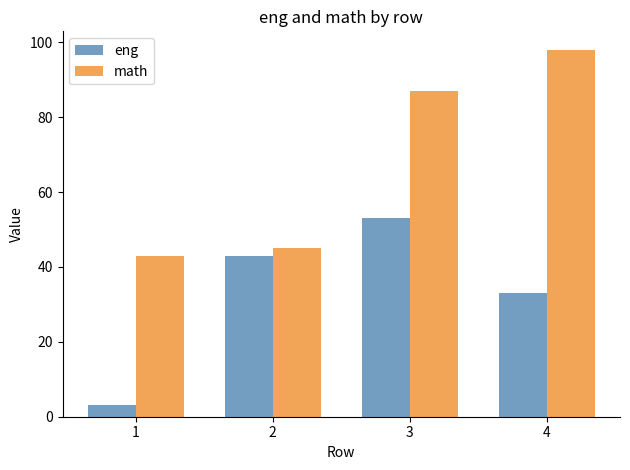

True or false: math has a value of 43 at 1.

True